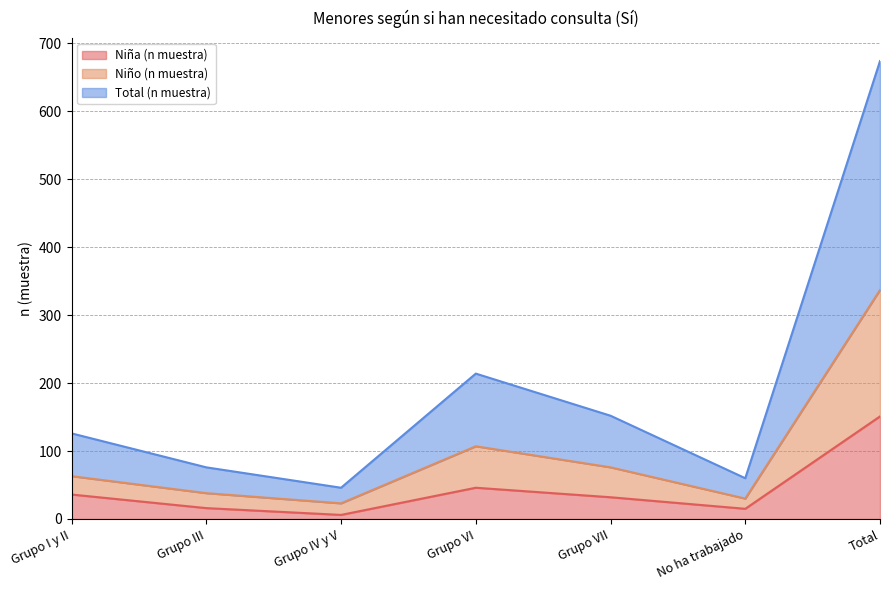

What is the sum of the Niño (n muestra) values at Grupo IV y V and Grupo I y II?

86